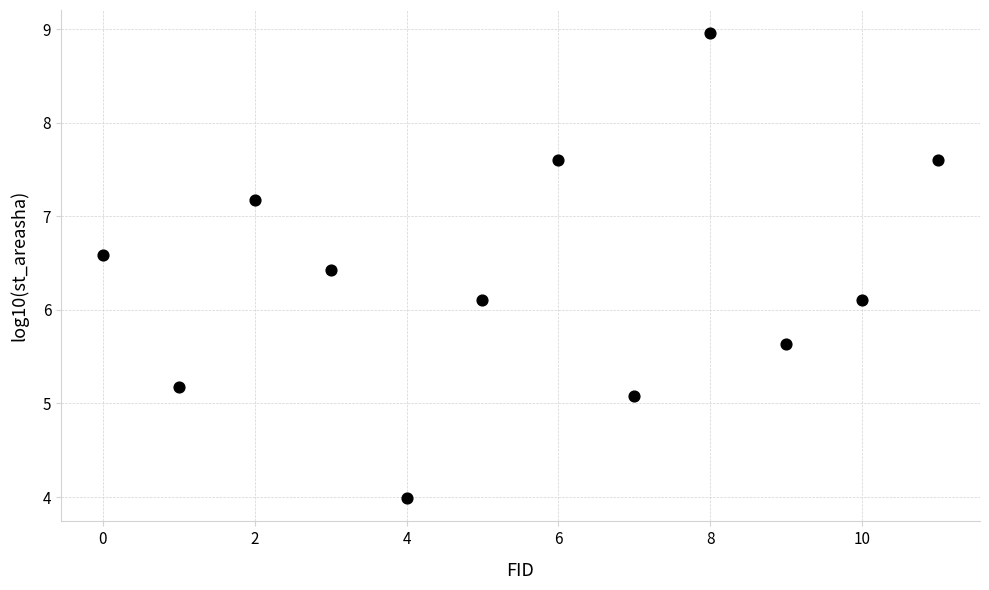

What is the range of Y values (max minus min)?

5.0